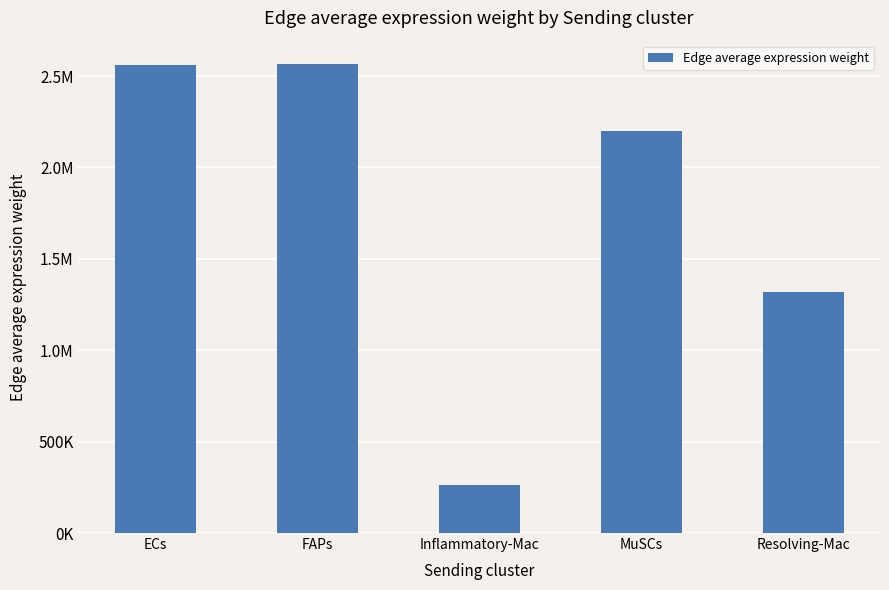

What is the value of the 5th bar from the left?

1315971.7